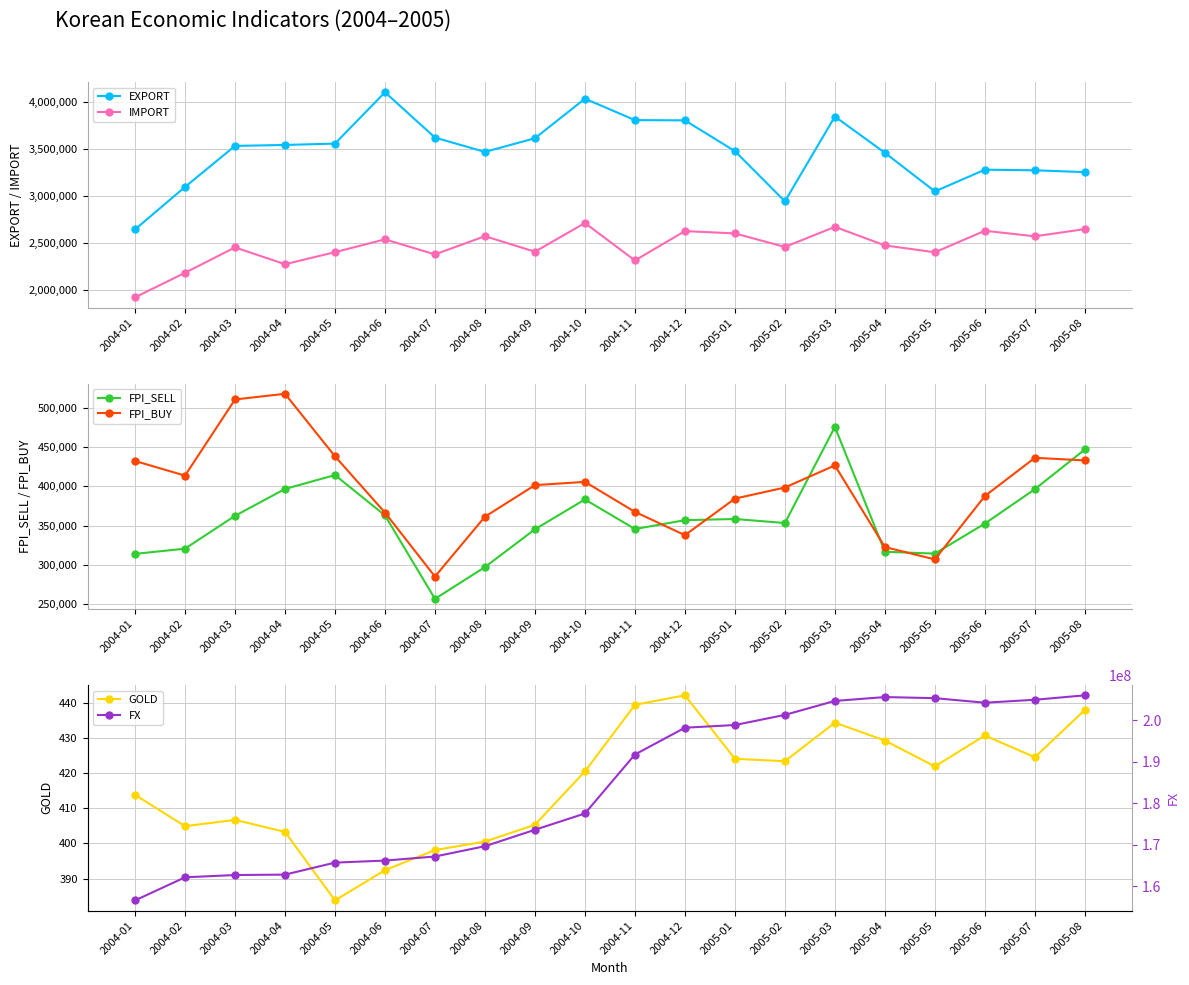

What is the maximum value shown in the chart?

205970674.0